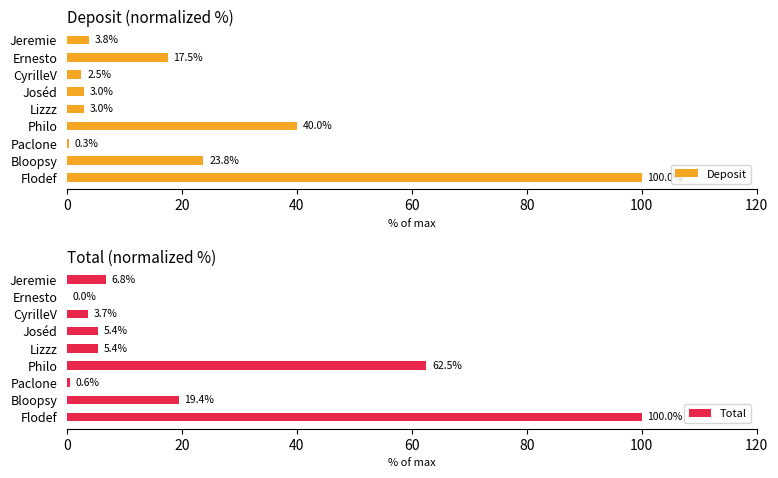

Which series has the largest total across all categories?

Total